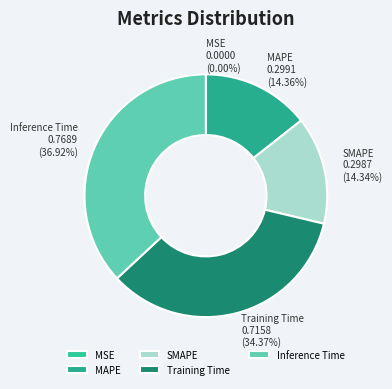

Is there any slice that represents more than half of the pie?

No